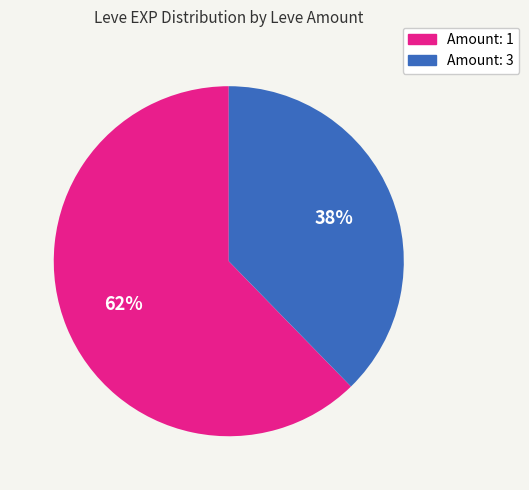

Does any single category account for the majority?

Yes